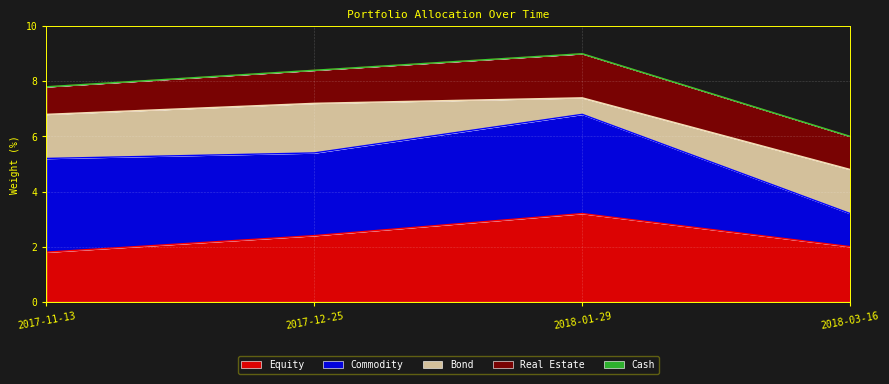

Between which two adjacent categories do Equity and Commodity first intersect?

2018-01-29 and 2018-03-16